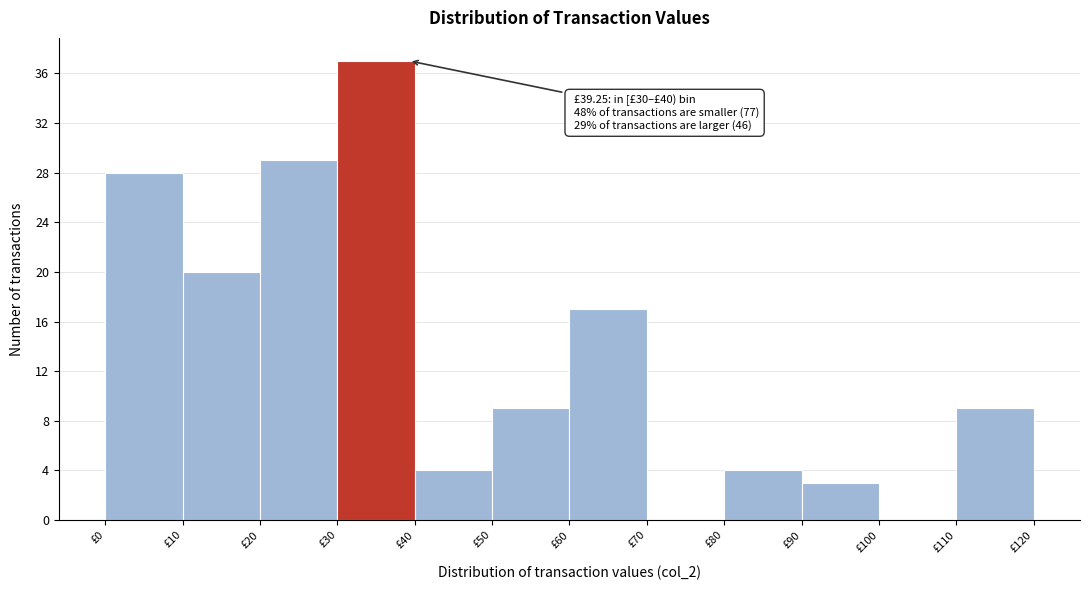

Which range on the x-axis has the tallest bar?

30 to 40